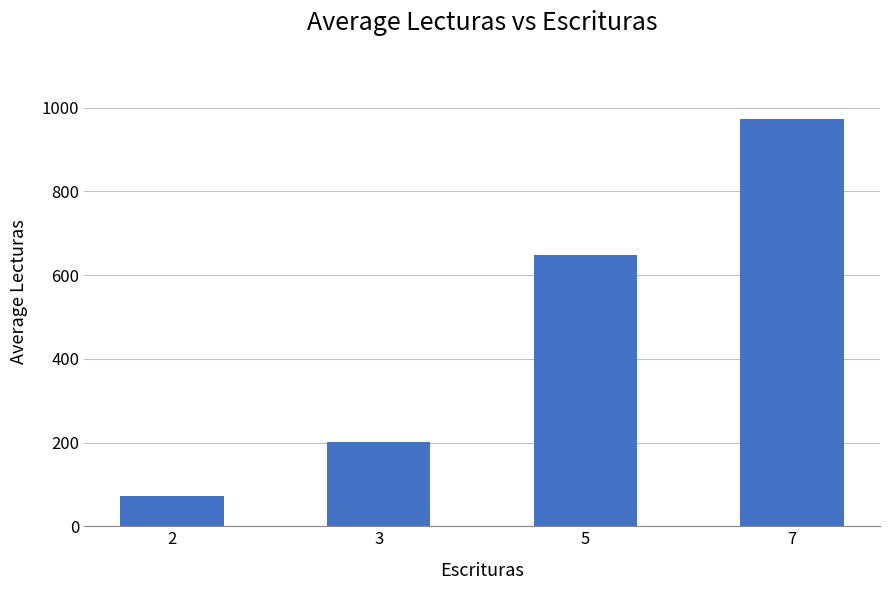

Which label corresponds to the smallest value in the chart?

2